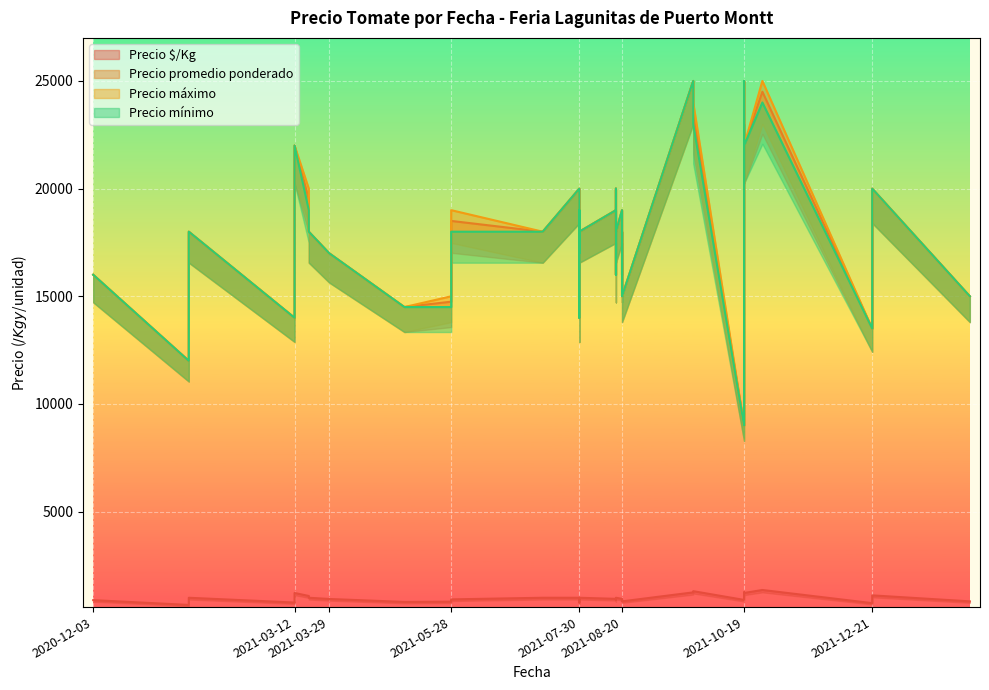

What is the value of the Precio $/Kg point at the 40th from the left?

889